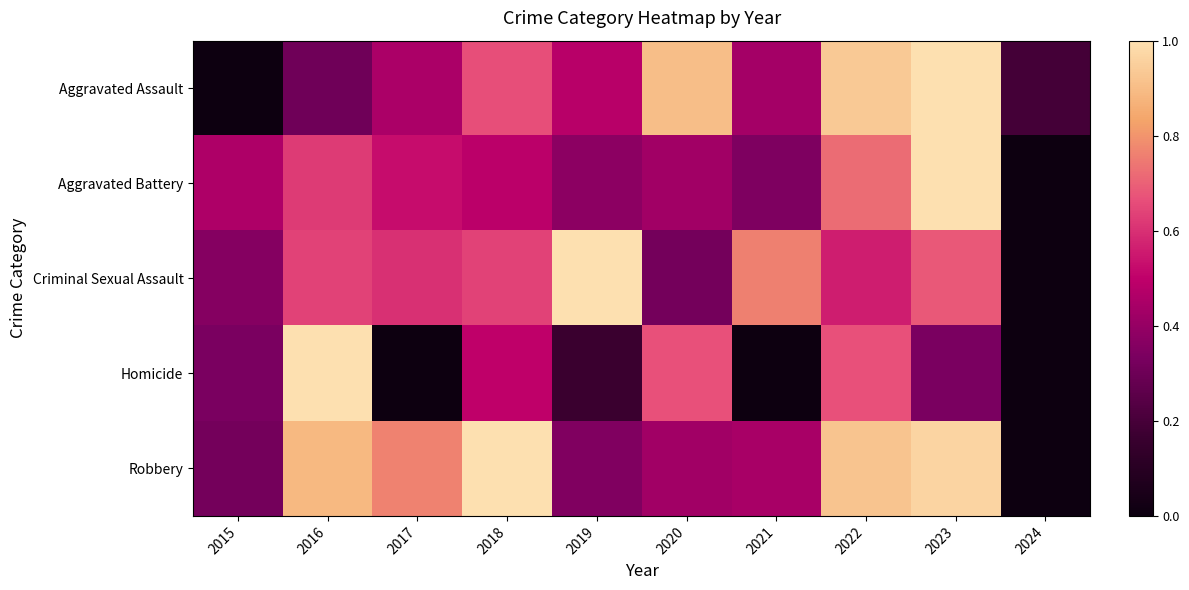

Which category has the highest value across all series?

2018